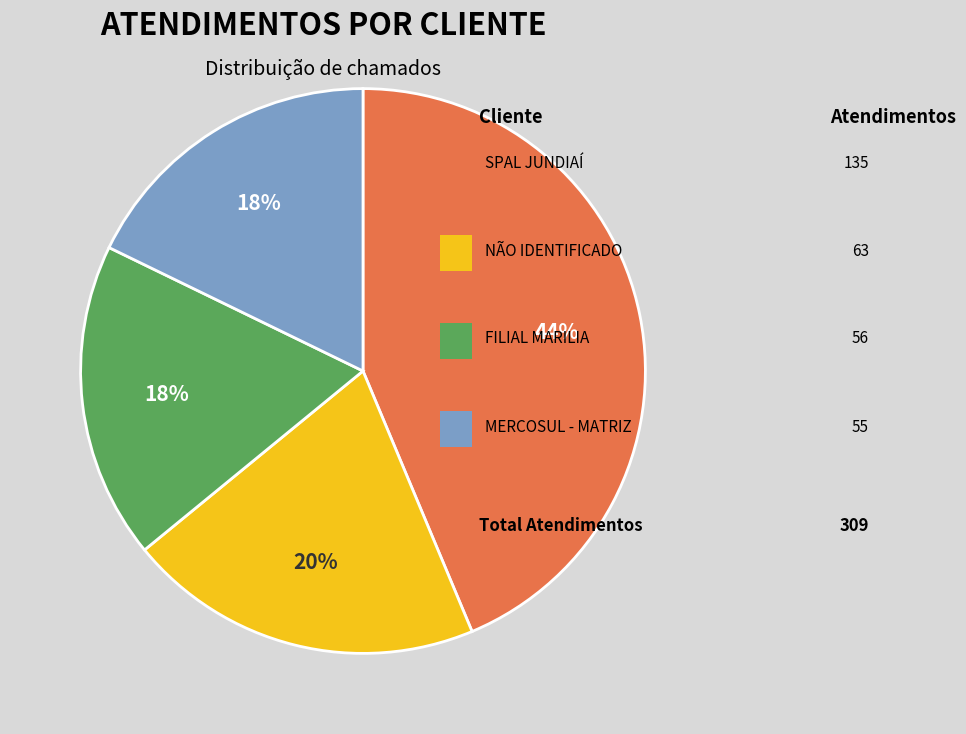

Is there a majority slice in this chart?

No